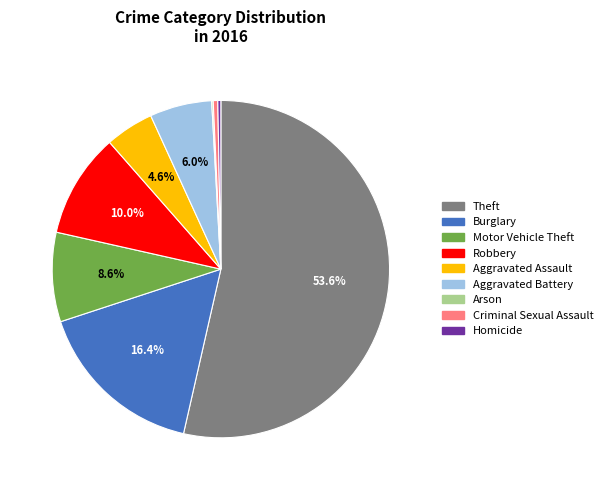

Is Theft the majority of the pie?

Yes